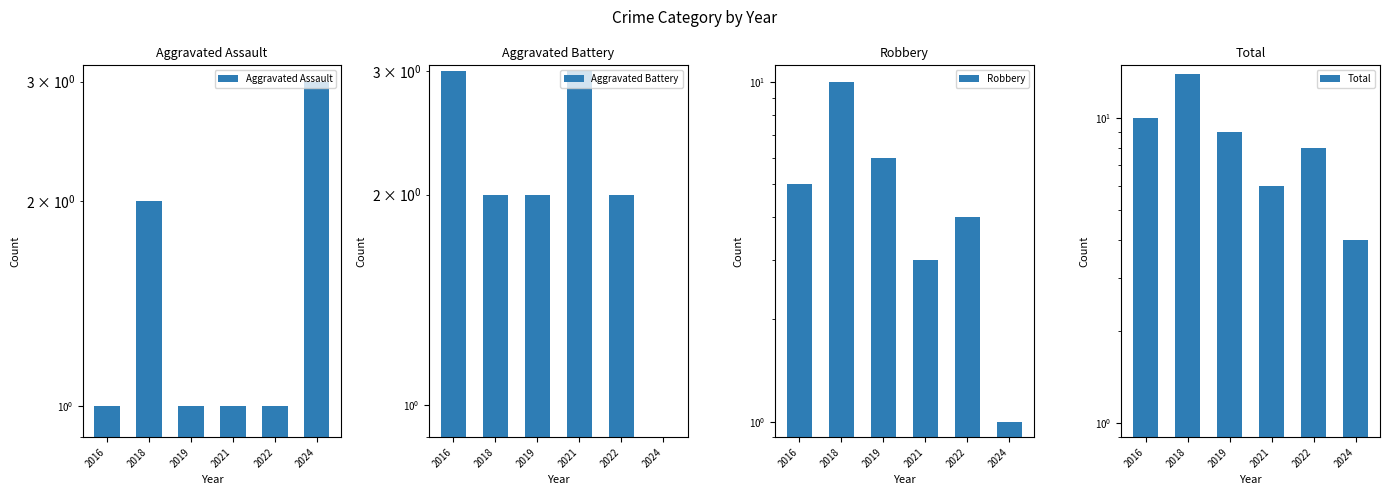

What is the difference between the maximum and second lowest values in the Aggravated Assault series?

2